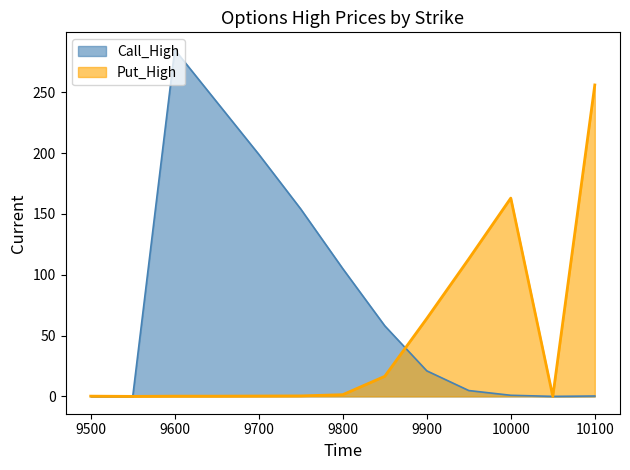

How many lines are shown in the chart?

2